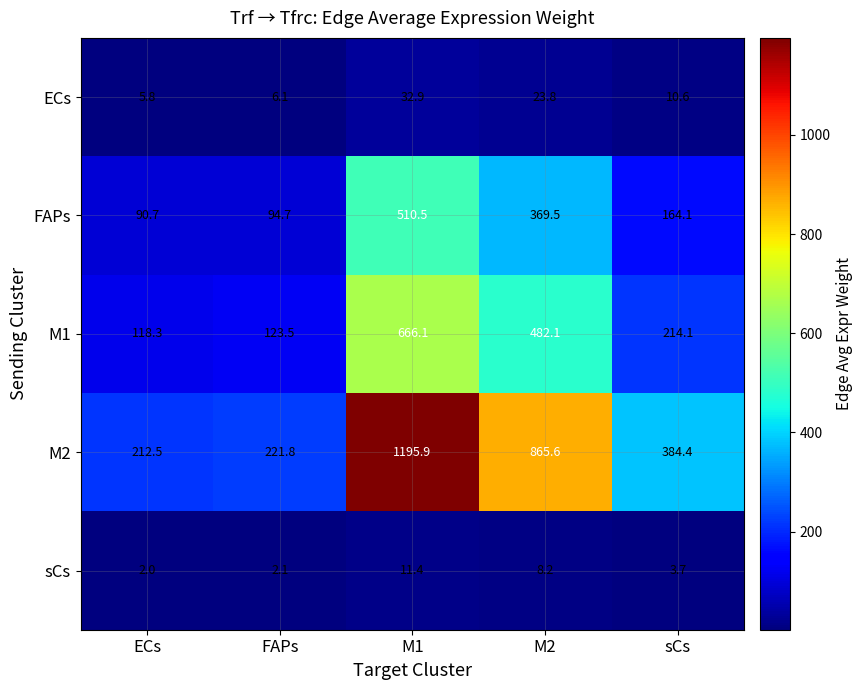

Reading left to right, transcribe all the data shown in this chart.

ECs: ECs=5.8	FAPs=6.1	M1=32.9	M2=23.8	sCs=10.6
FAPs: ECs=90.7	FAPs=94.7	M1=510.5	M2=369.5	sCs=164.1
M1: ECs=118.3	FAPs=123.5	M1=666.1	M2=482.1	sCs=214.1
M2: ECs=212.5	FAPs=221.8	M1=1195.9	M2=865.6	sCs=384.4
sCs: ECs=2.0	FAPs=2.1	M1=11.4	M2=8.2	sCs=3.7